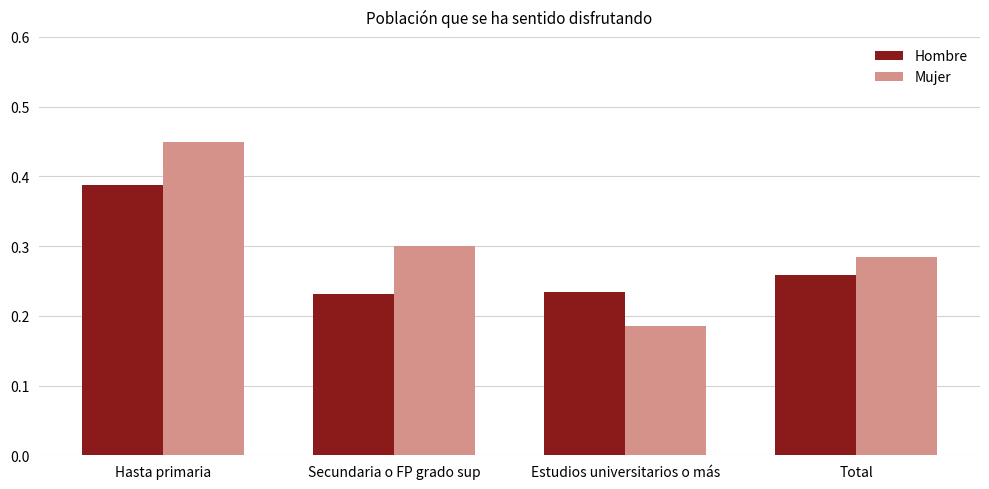

List the labels in order of Mujer value, largest first.

Hasta primaria, Secundaria o FP grado sup, Total, Estudios universitarios o más